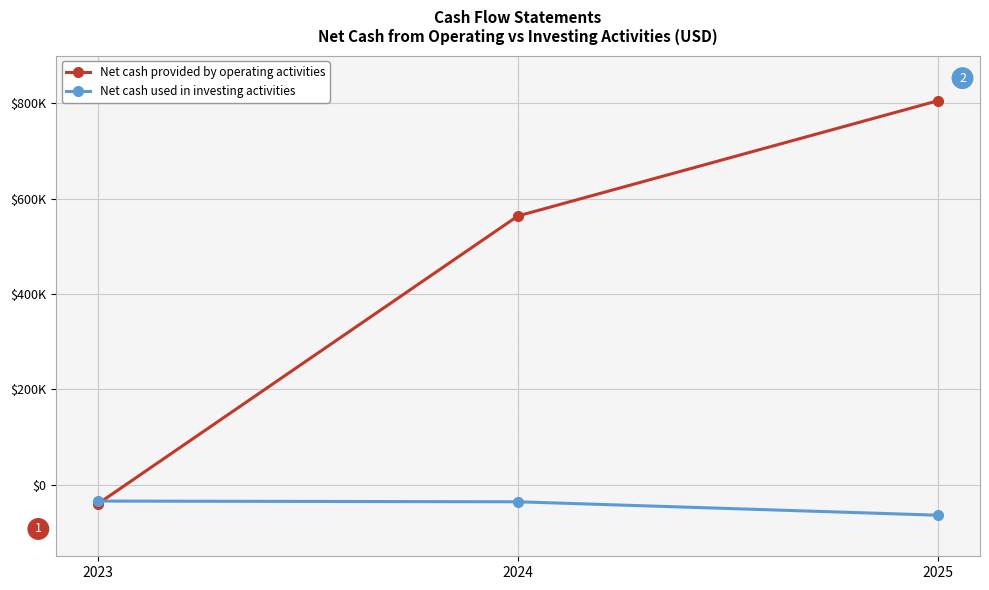

What are all the series names shown in the legend?

Net cash provided by operating activities, Net cash used in investing activities